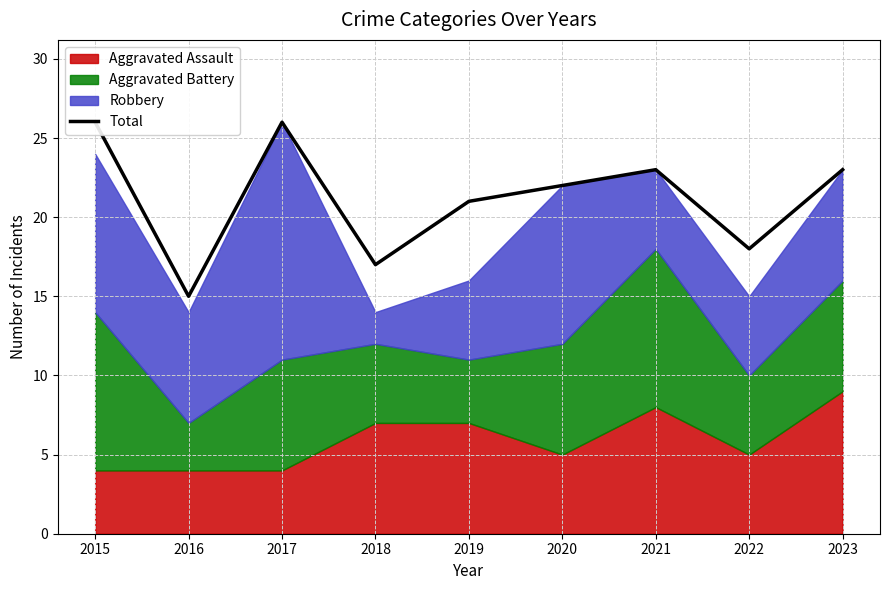

Reading right to left, what are all the values shown in this chart?

2023=23	2022=18	2021=23	2020=22	2019=21	2018=17	2017=26	2016=15	2015=26